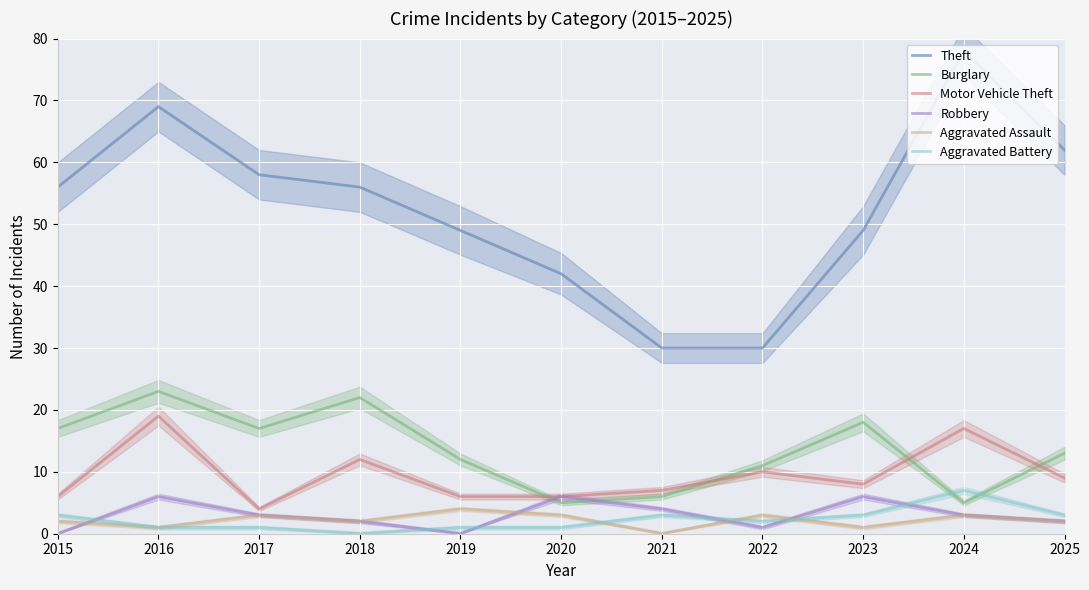

What is the sum of the Aggravated Battery values at 2021 and 2015?

6